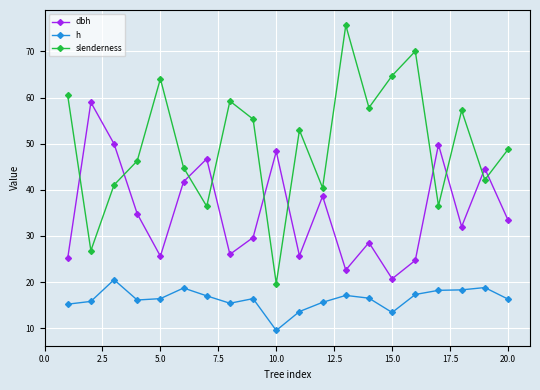

What is the sum of all h values?

326.1